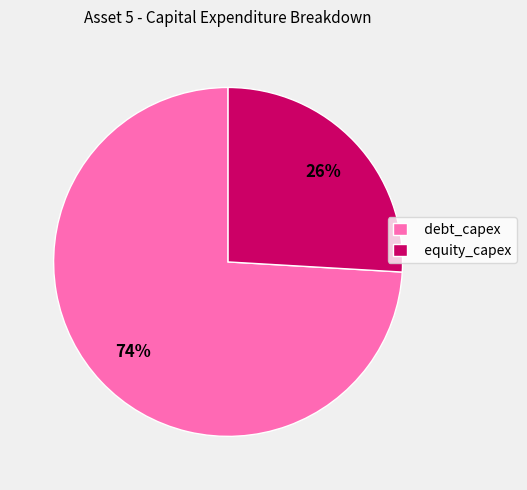

Is it true that debt_capex is 74% of the pie?

True